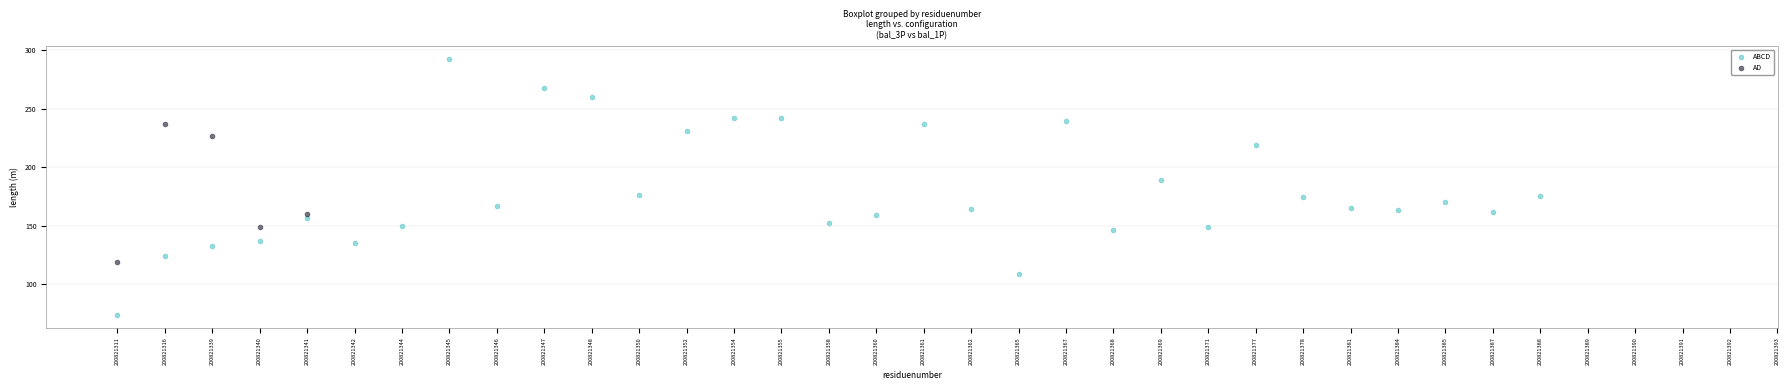

Which series reaches the maximum Y coordinate?

ABCD